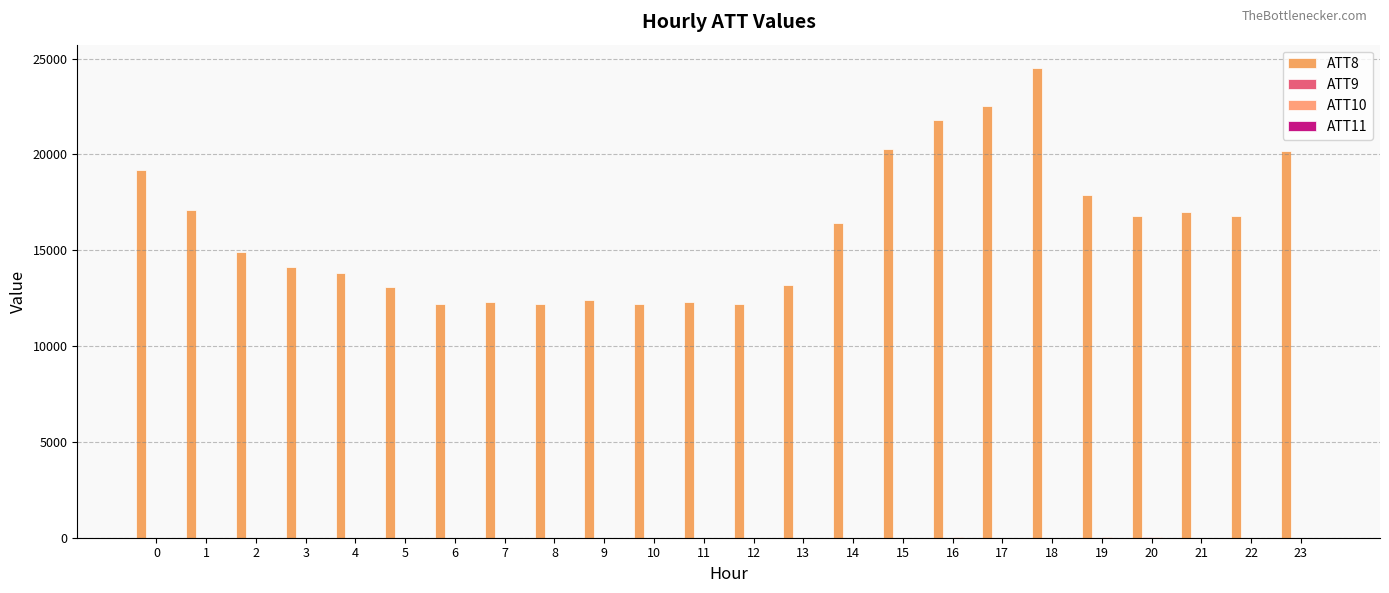

How many groups of bars are there?

24